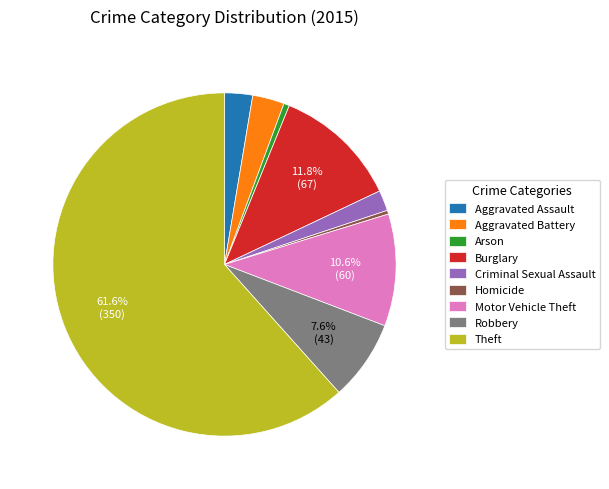

Does any single category account for the majority?

Yes